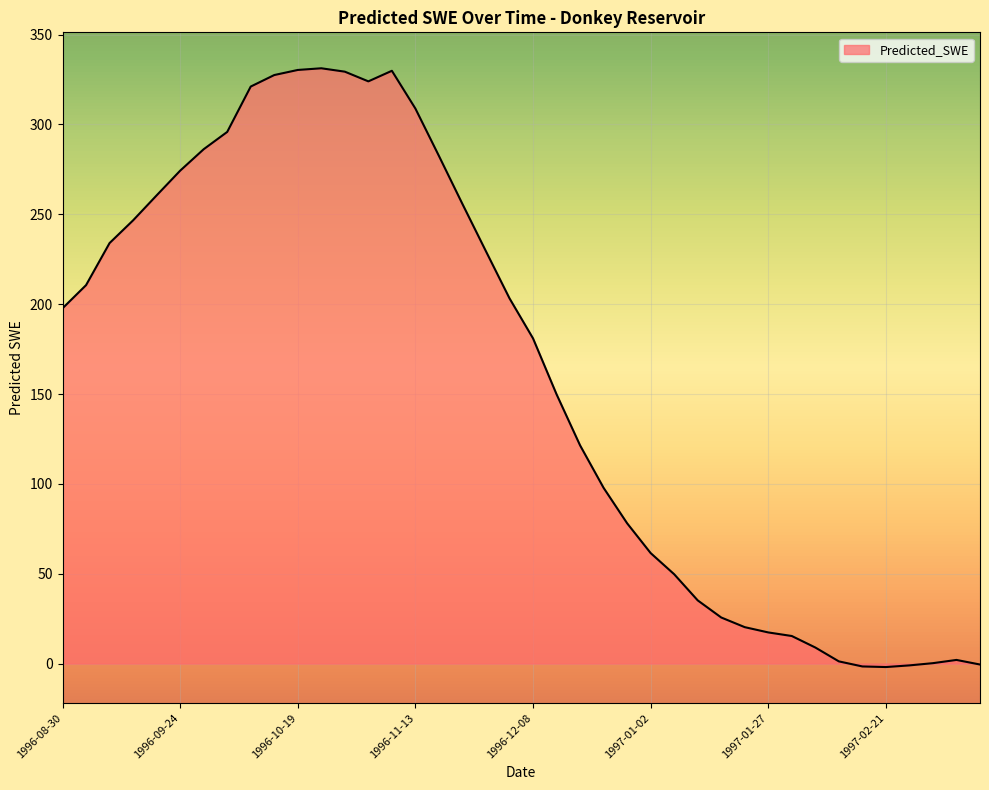

What is the maximum value shown in the chart?

331.3